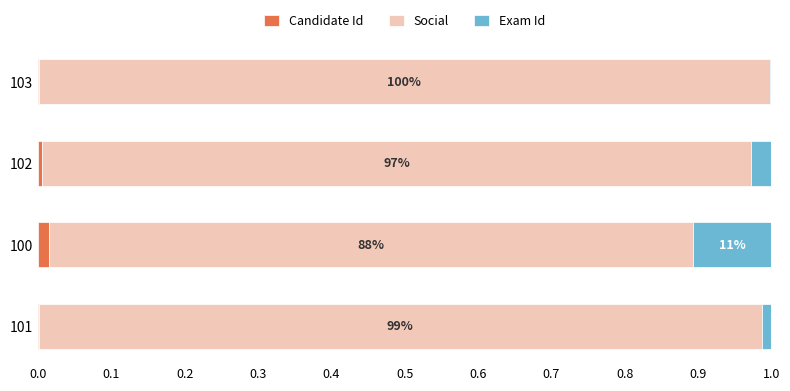

The Candidate Id series shows 0.0 at 100. True or false?

True